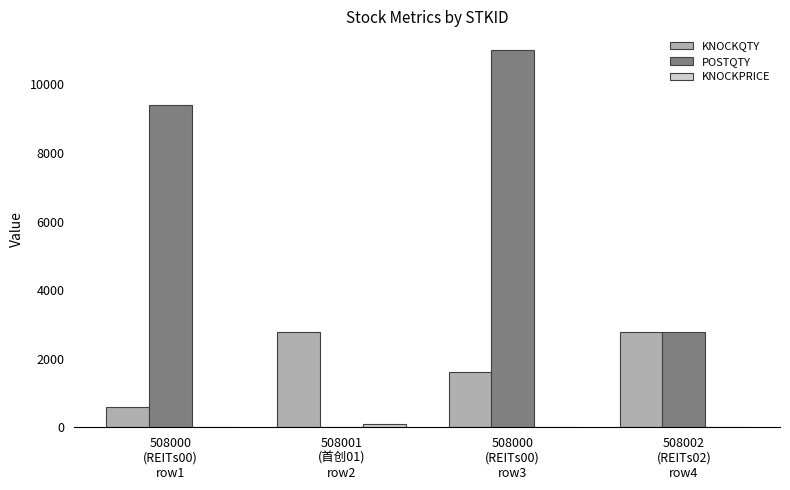

Which series has the largest total across all categories?

POSTQTY